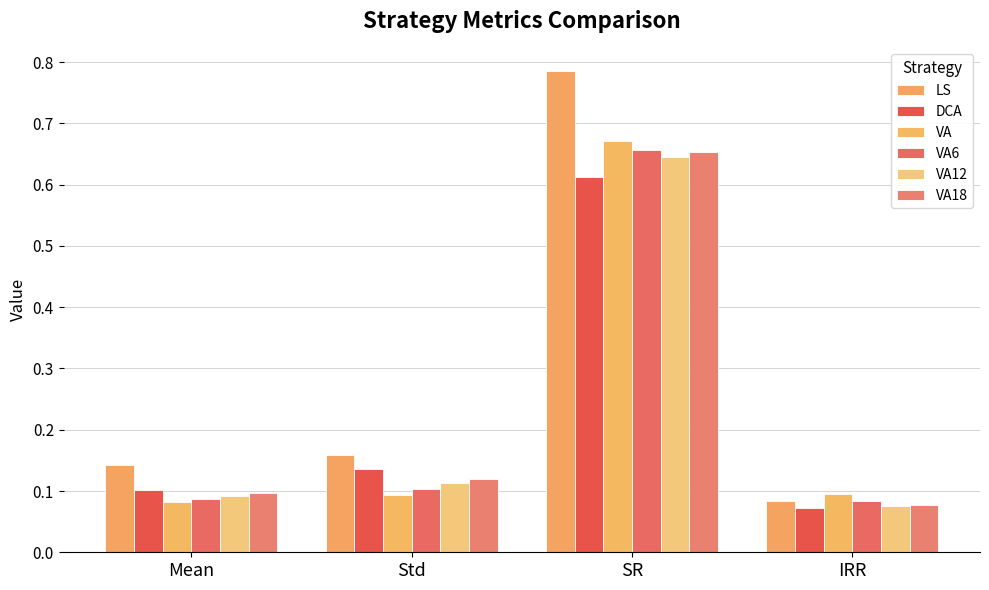

Rank the series at Mean from lowest to highest value.

VA, VA6, VA12, VA18, DCA, LS